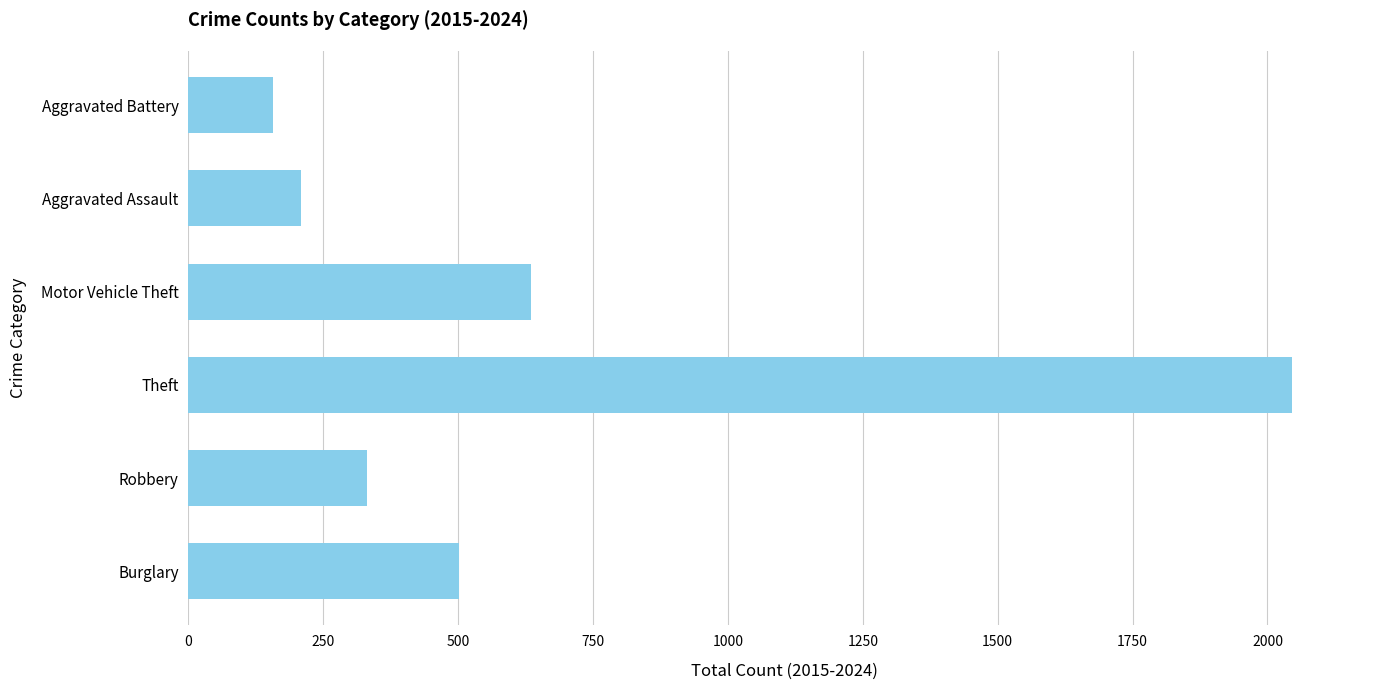

List the labels in order of value, largest first.

Theft, Motor Vehicle Theft, Burglary, Robbery, Aggravated Assault, Aggravated Battery